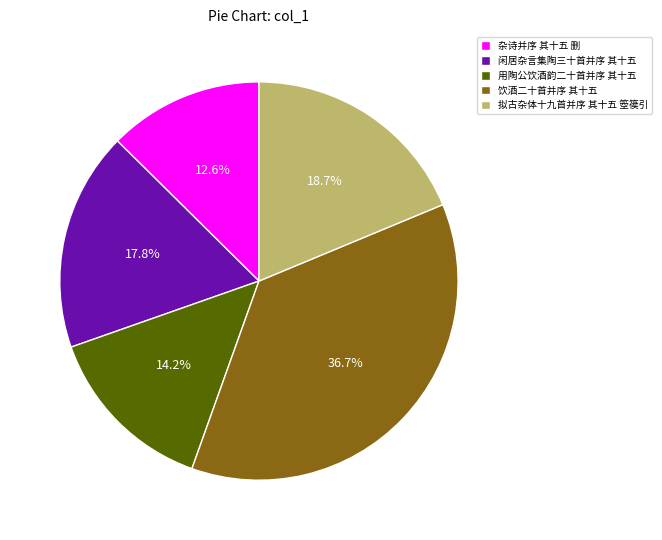

Does any single category account for the majority?

No